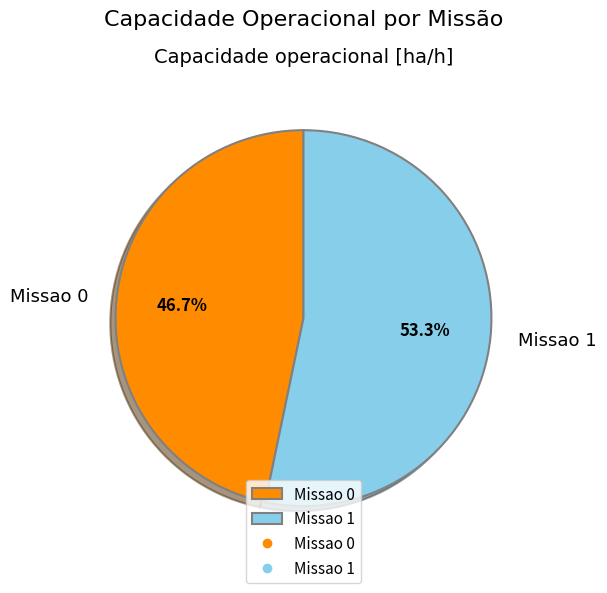

To the nearest percent, what portion does Missao 1 represent?

53%